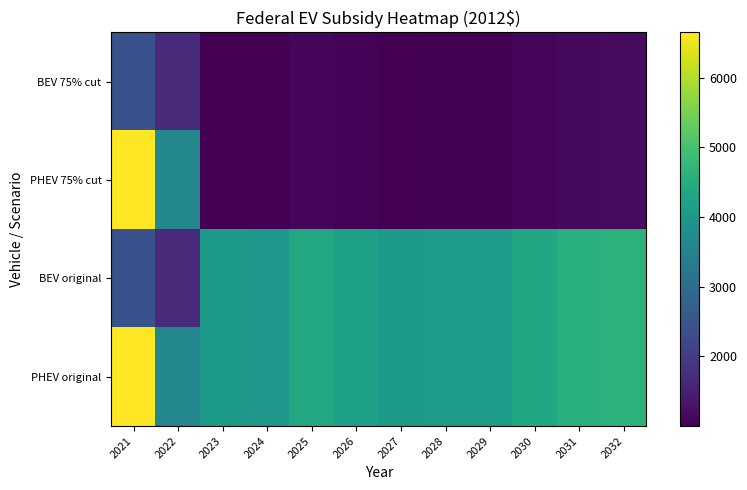

Reading left to right, list all the values displayed in this chart.

BEV 75% cut: 2021=2435.9	2022=1697.1	2023=1020.0	2024=1000.9	2025=1102.8	2026=1057.3	2027=1022.8	2028=1024.8	2029=1031.5	2030=1089.8	2031=1145.6	2032=1156.4
PHEV 75% cut: 2021=6652.7	2022=3617.1	2023=1020.0	2024=1000.9	2025=1102.8	2026=1057.3	2027=1022.8	2028=1024.8	2029=1031.5	2030=1089.8	2031=1145.6	2032=1156.4
BEV original: 2021=2435.9	2022=1697.1	2023=4080.2	2024=4003.4	2025=4411.1	2026=4229.1	2027=4091.2	2028=4099.3	2029=4126.2	2030=4359.2	2031=4582.4	2032=4625.5
PHEV original: 2021=6652.7	2022=3617.1	2023=4080.2	2024=4003.4	2025=4411.1	2026=4229.1	2027=4091.2	2028=4099.3	2029=4126.2	2030=4359.2	2031=4582.4	2032=4625.5